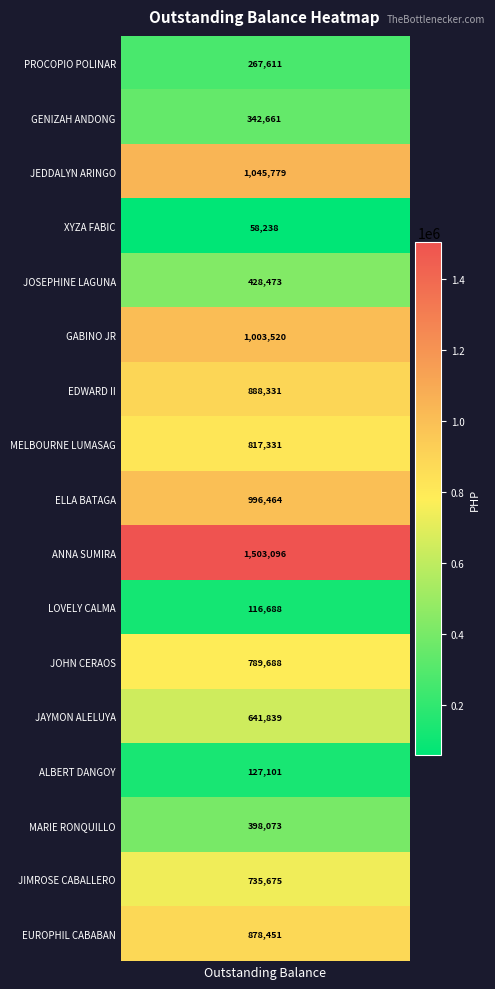

What is the change in value from 2 to 13?

-918677.9